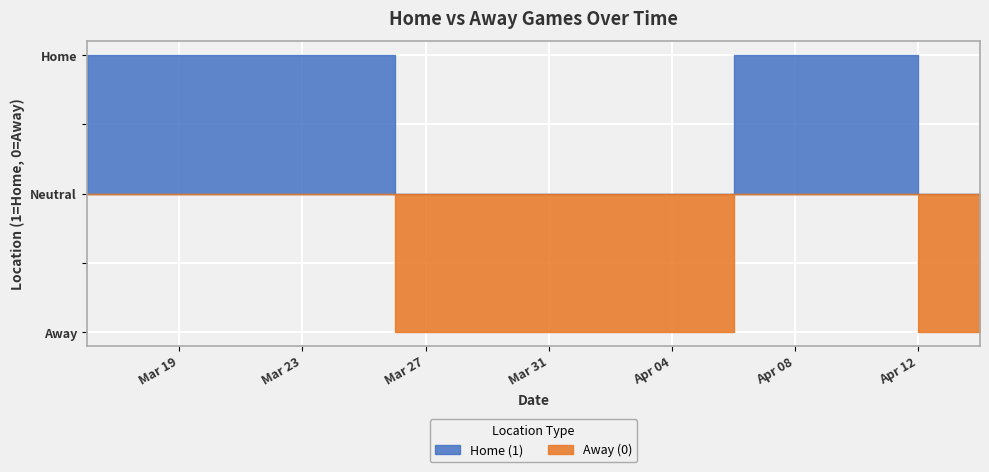

List the labels in order of value, largest first.

2024-03-16, 2024-03-18, 2024-03-22, 2024-03-24, 2024-04-06, 2024-04-07, 2024-04-09, 2024-03-26, 2024-03-27, 2024-03-29, 2024-03-31, 2024-04-02, 2024-04-03, 2024-04-12, 2024-04-14